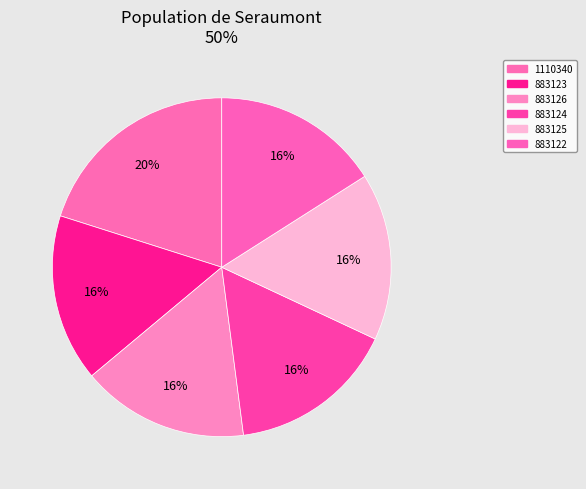

How much of the chart is everything except 883124?

84.0%